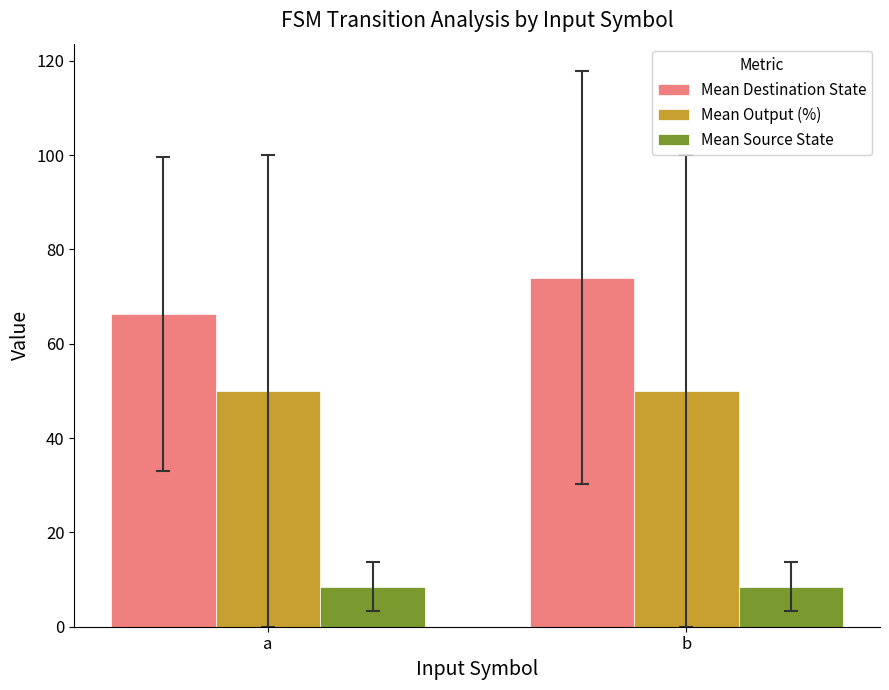

Rank the categories by Mean Destination State value from lowest to highest.

a, b